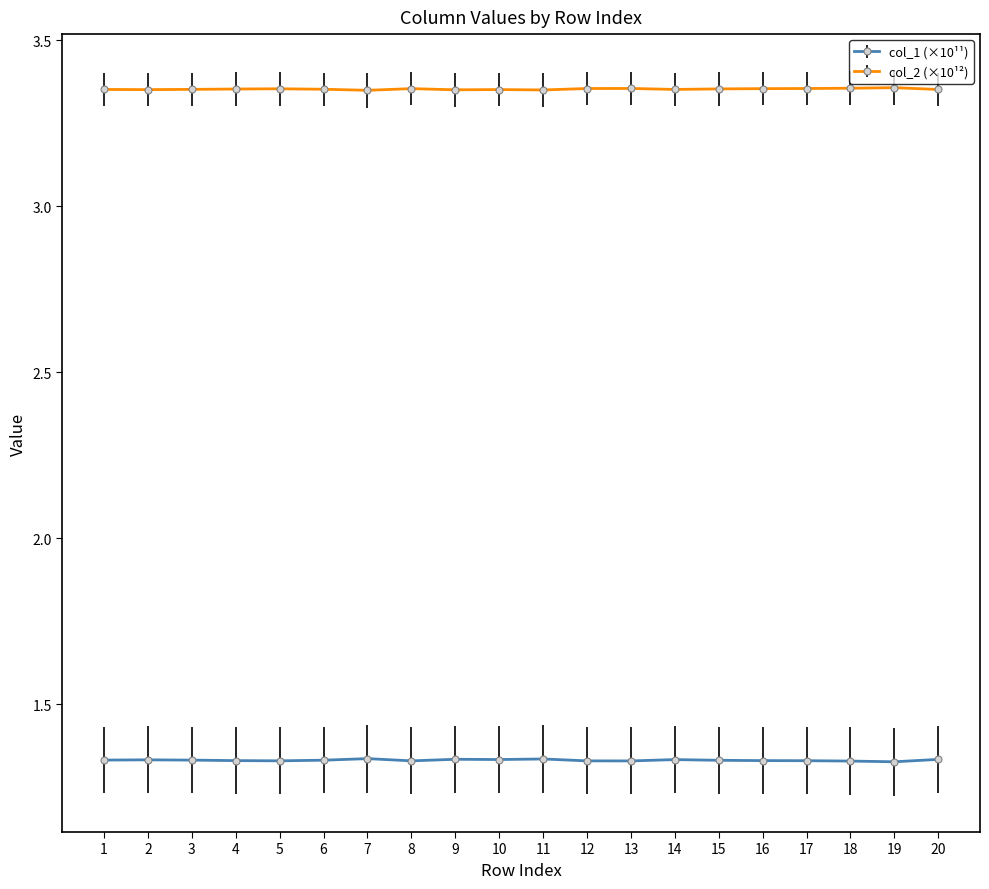

Count the col_1 (×10¹¹) values in the range 1 to 2.

20